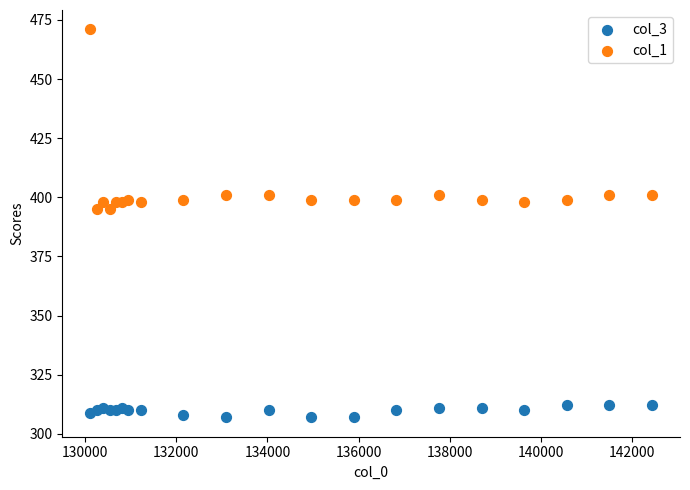

Which series reaches the maximum Y coordinate?

col_1